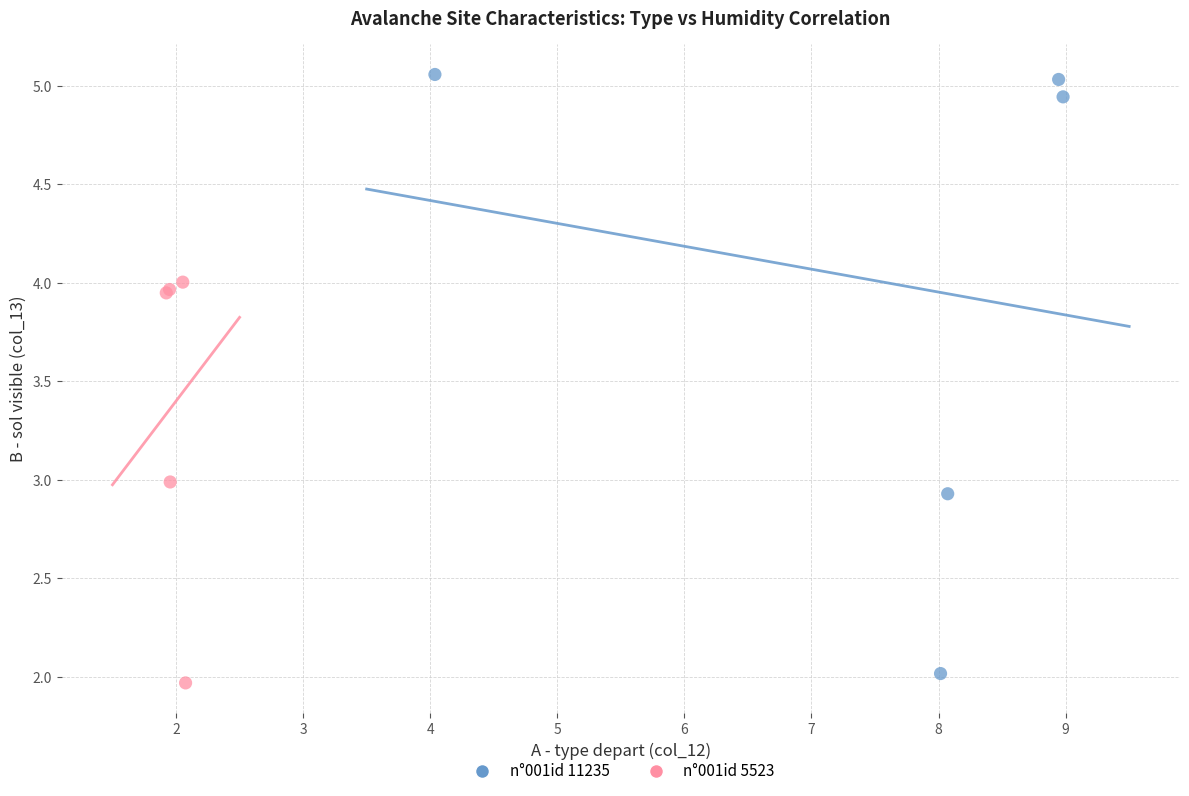

Which series reaches the maximum Y coordinate?

n°001id 11235